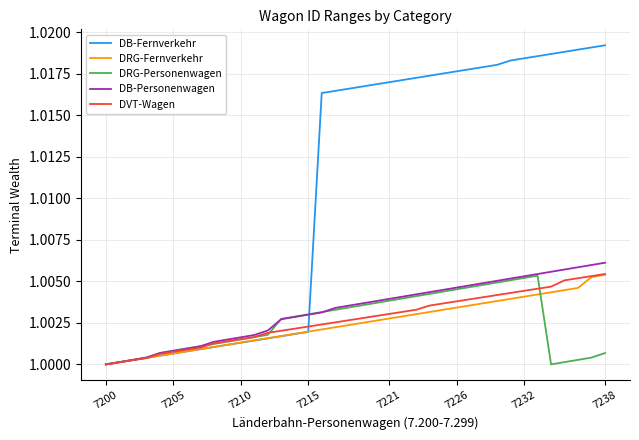

How many series are shown in this chart?

5